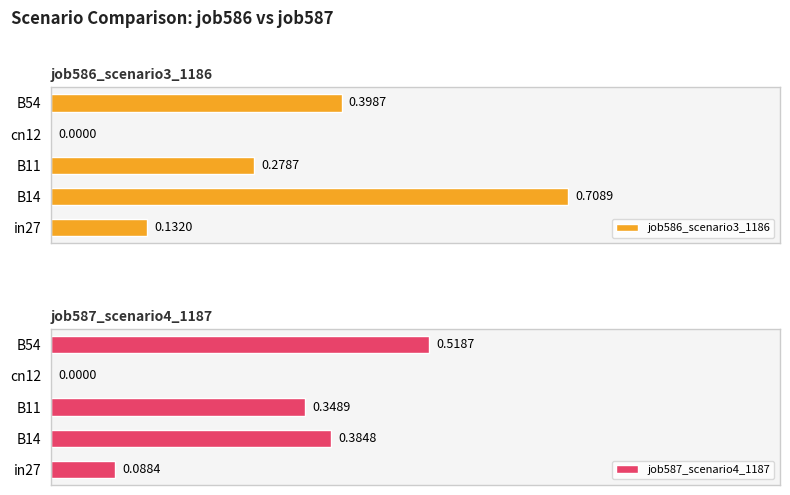

The value of job586_scenario3_1186 at B11 is 0.3. True or false?

True